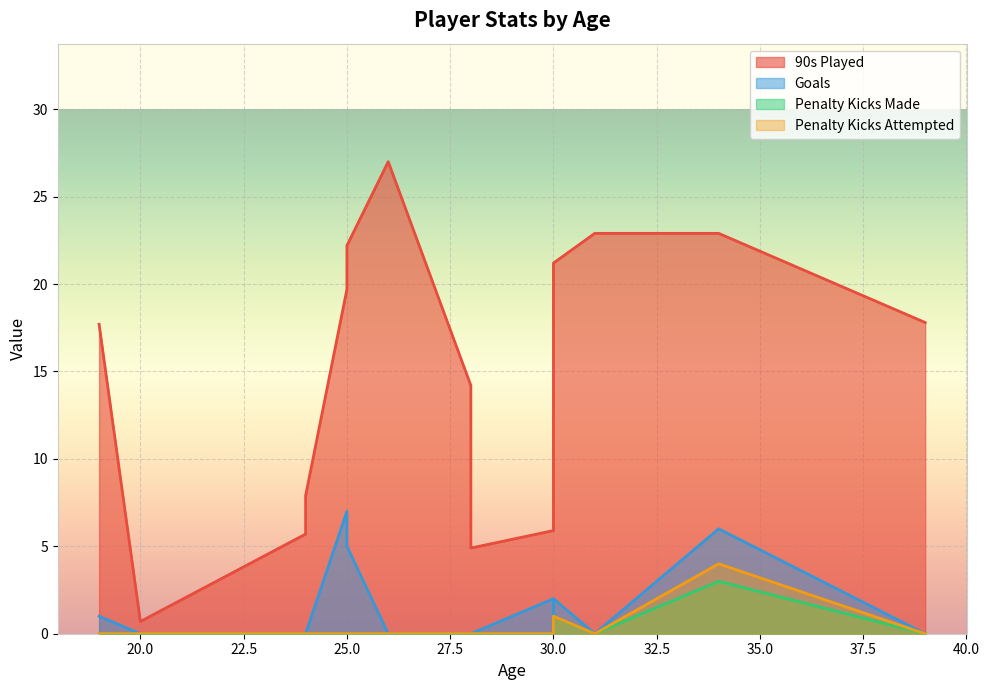

Which series changed the most between 39 and 30?

90s Played